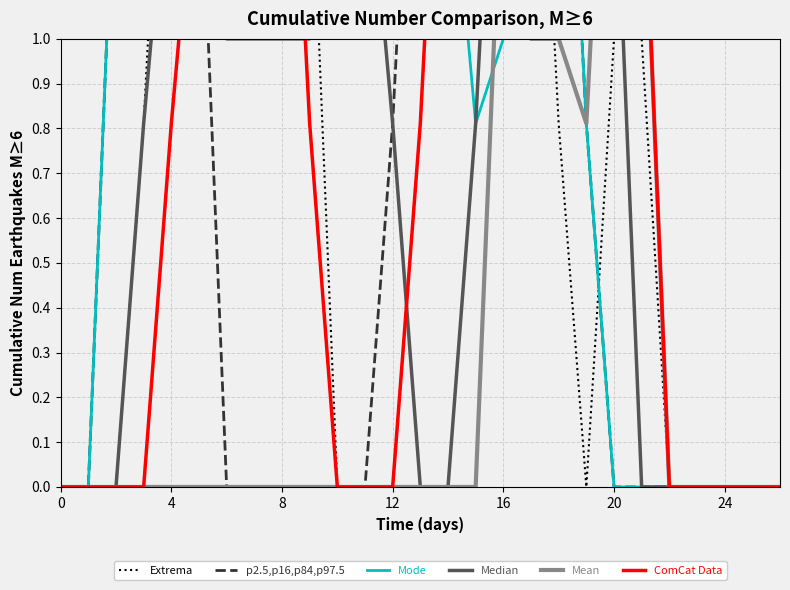

How many data points does each series have?

27